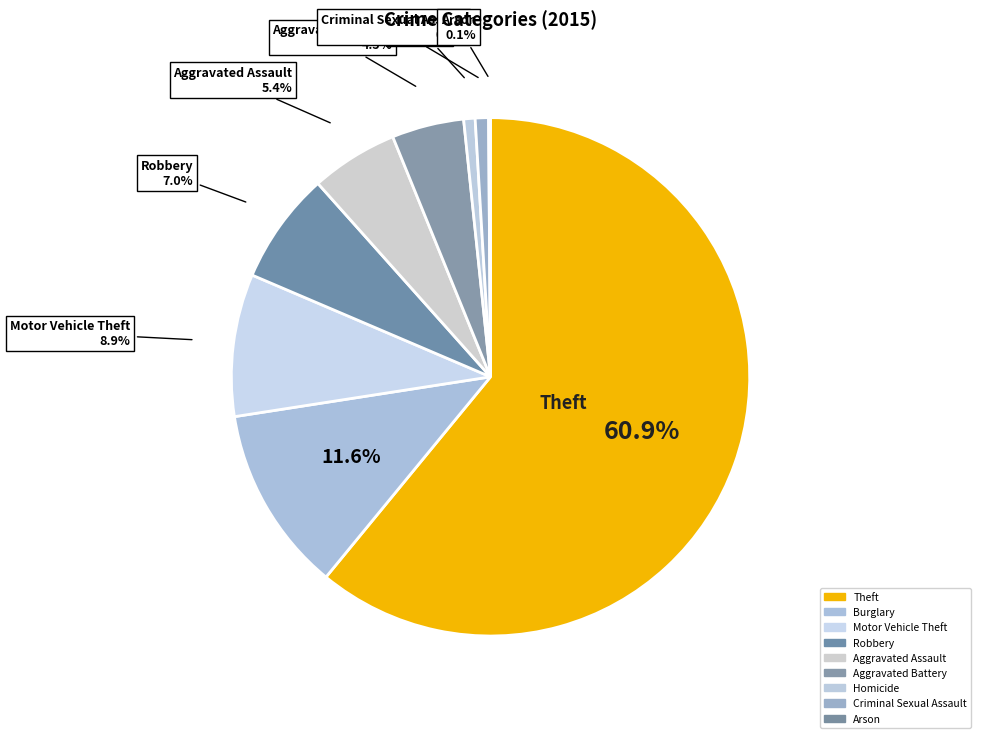

Rank the categories by value from lowest to highest.

Arson, Homicide, Criminal Sexual Assault, Aggravated Battery, Aggravated Assault, Robbery, Motor Vehicle Theft, Burglary, Theft